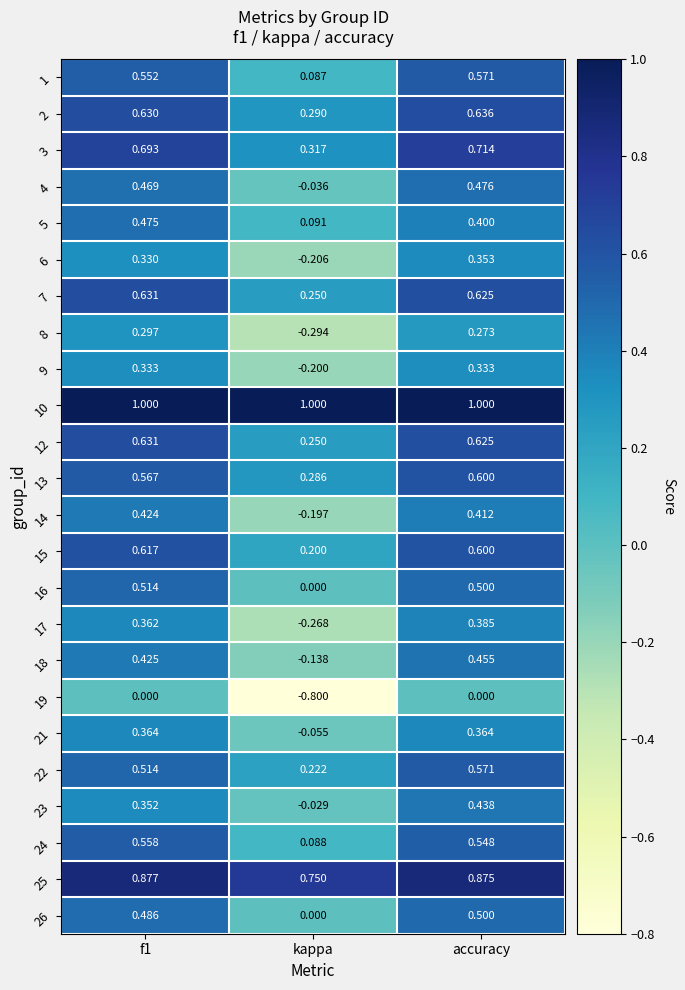

Where is 4 nearest to the value 0?

kappa